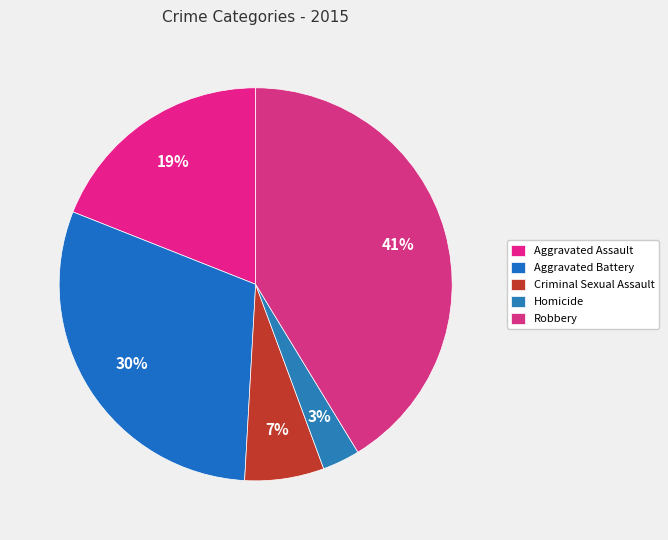

Does Criminal Sexual Assault represent more than half of the total?

No